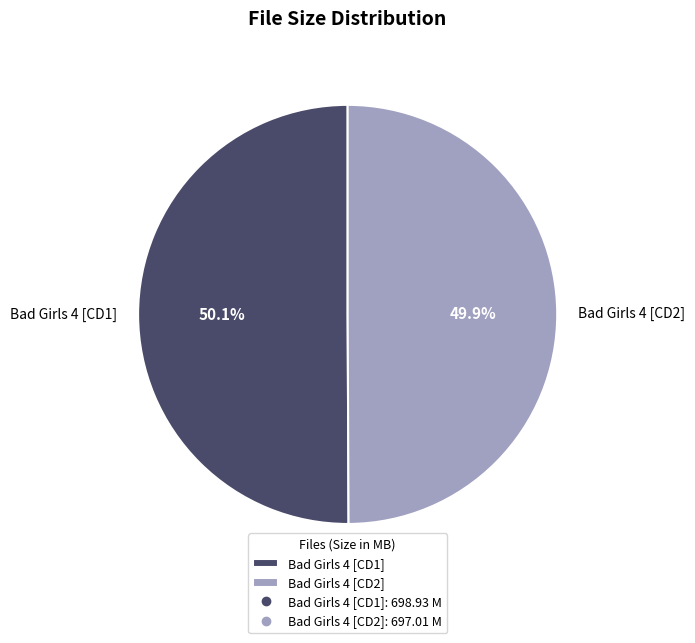

Is it true that Bad Girls 4 [CD1] is 36% of the pie?

False